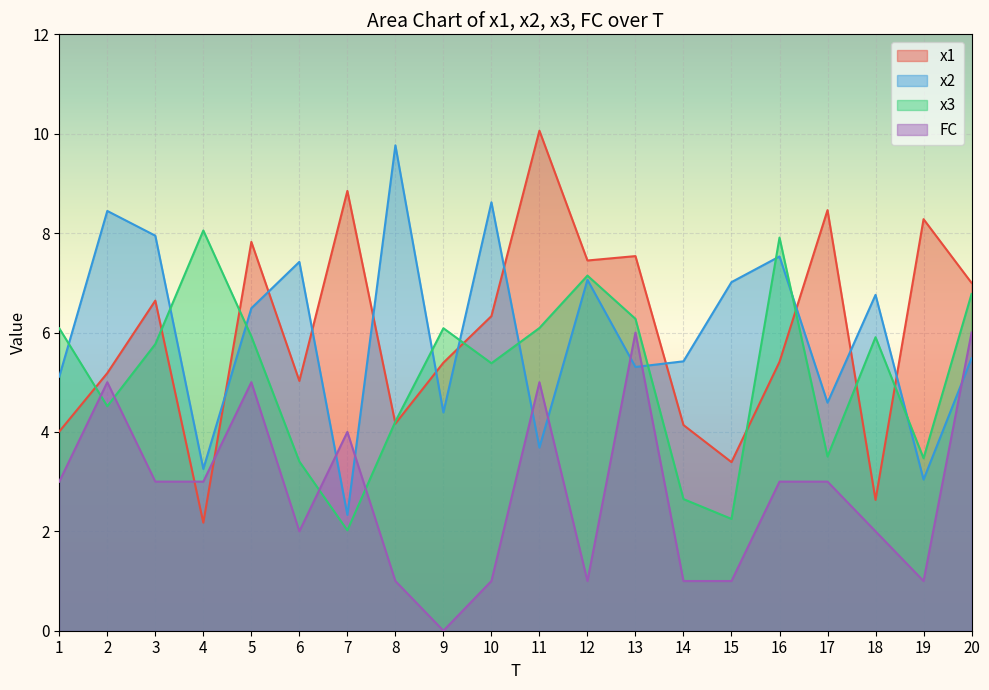

How many times do x1 and x3 cross each other?

9